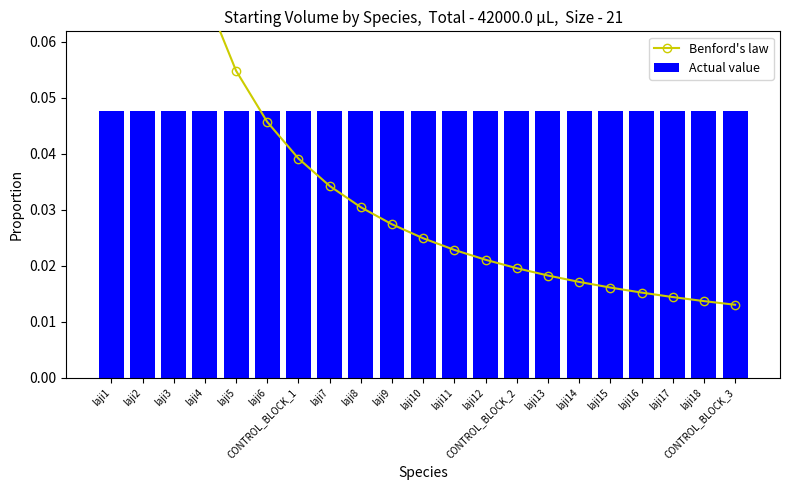

Which category has the highest value across all series?

laji1